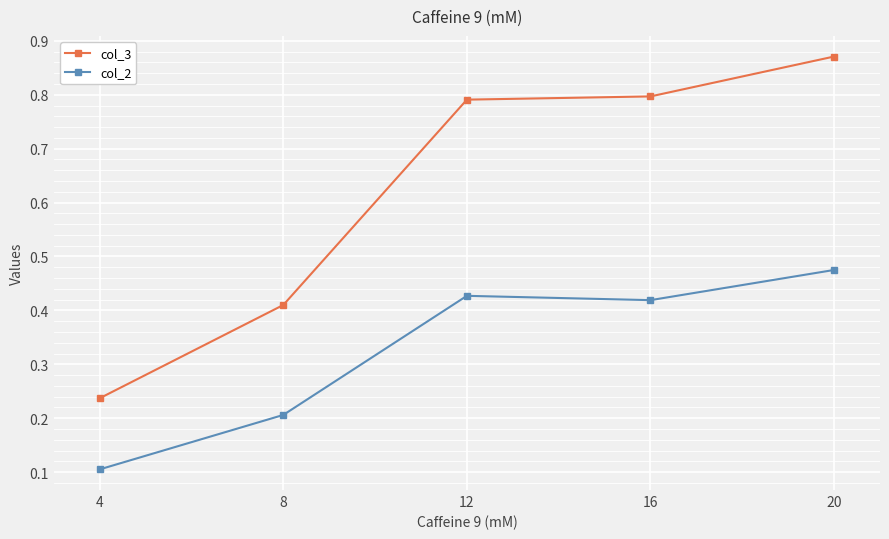

What is the sum of the col_3 values at 12 and 4?

1.0